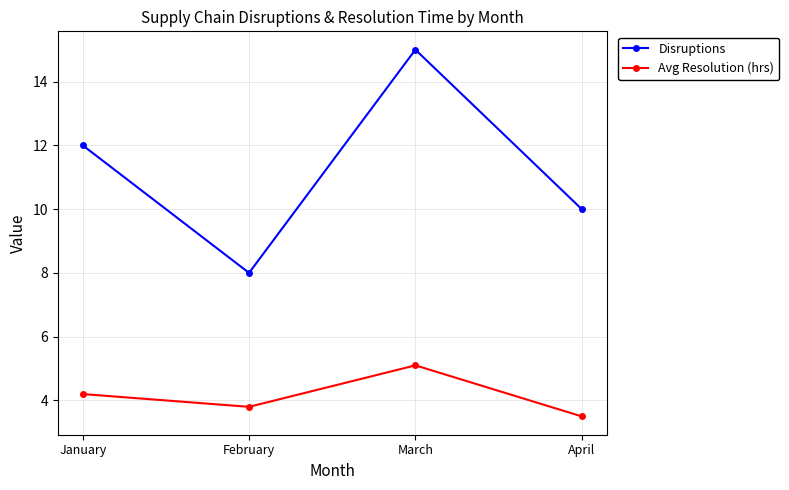

Which category has the highest value in the Disruptions series?

March